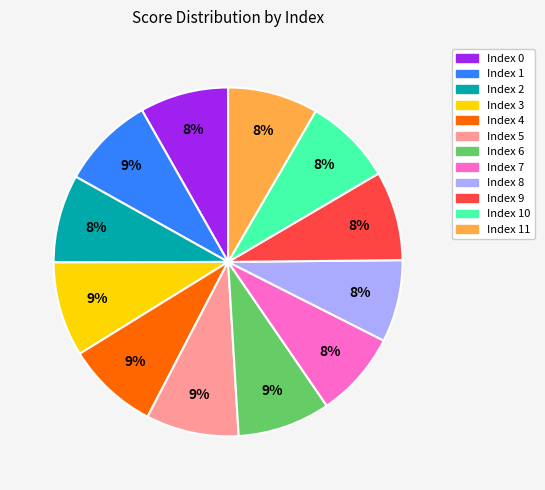

How many slices are in this pie chart?

12